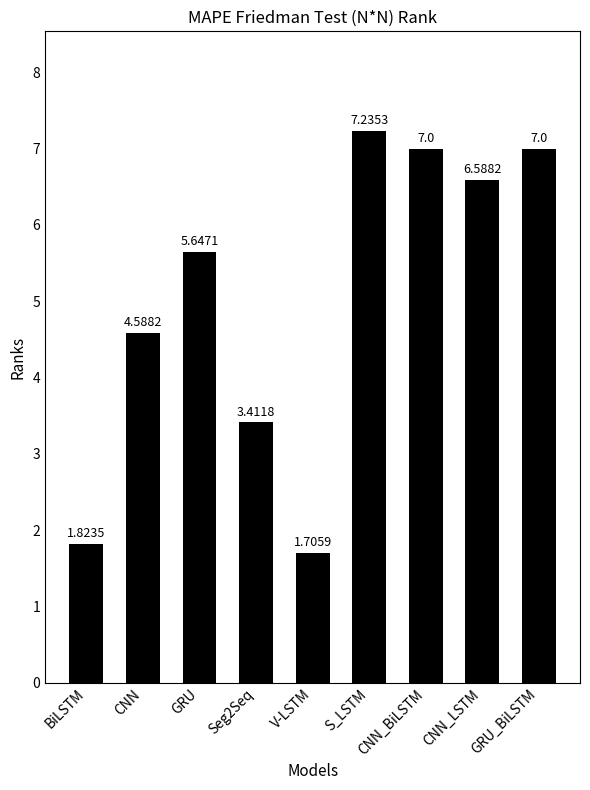

True or false: the data shows 2.3 at GRU_BiLSTM.

False